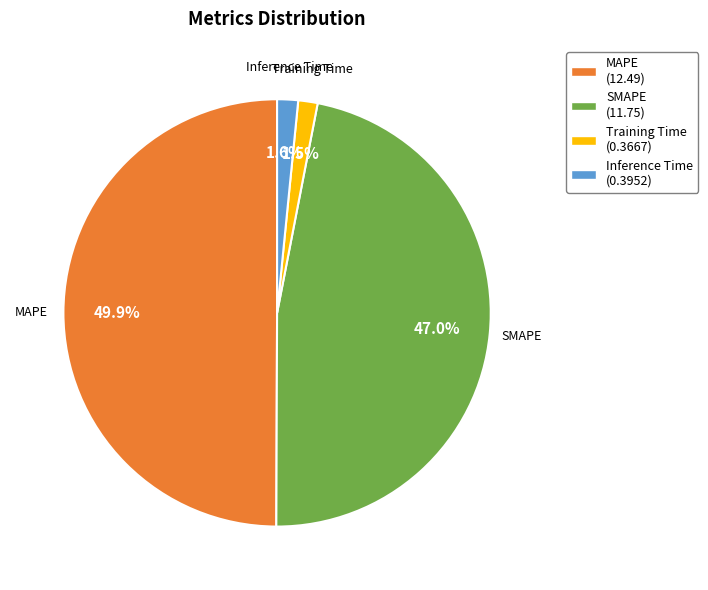

How many slices are in this pie chart?

4